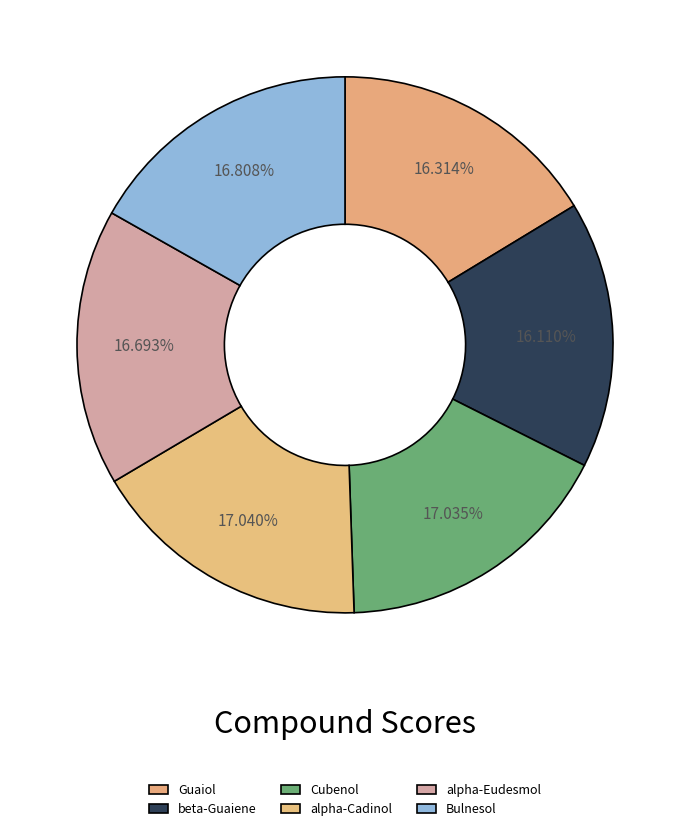

Is alpha-Cadinol the majority of the pie?

No